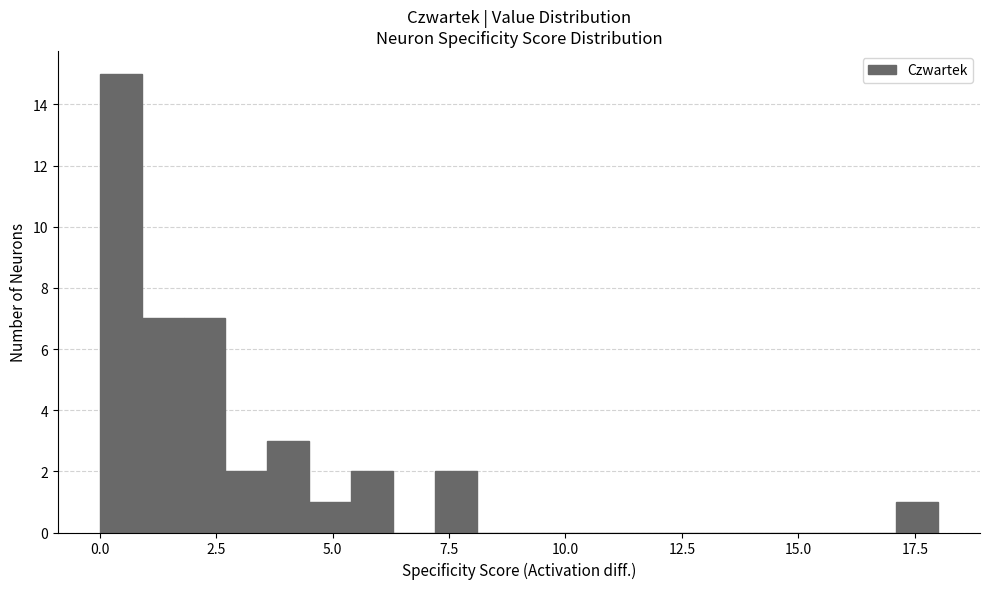

Around what value on the x-axis is the tallest bar? Give the approximate position of its centre, as read against the axis.

0.5